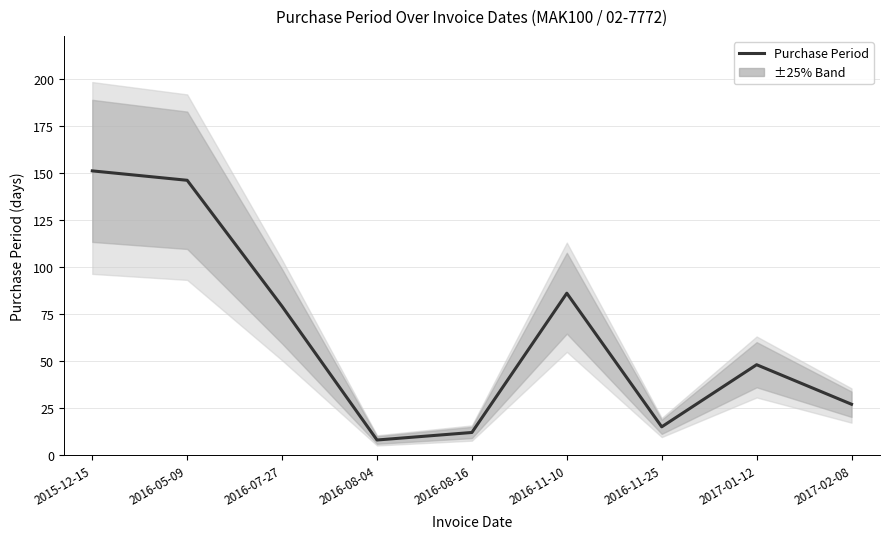

What is the label of the 9th point from the right?

2015-12-15